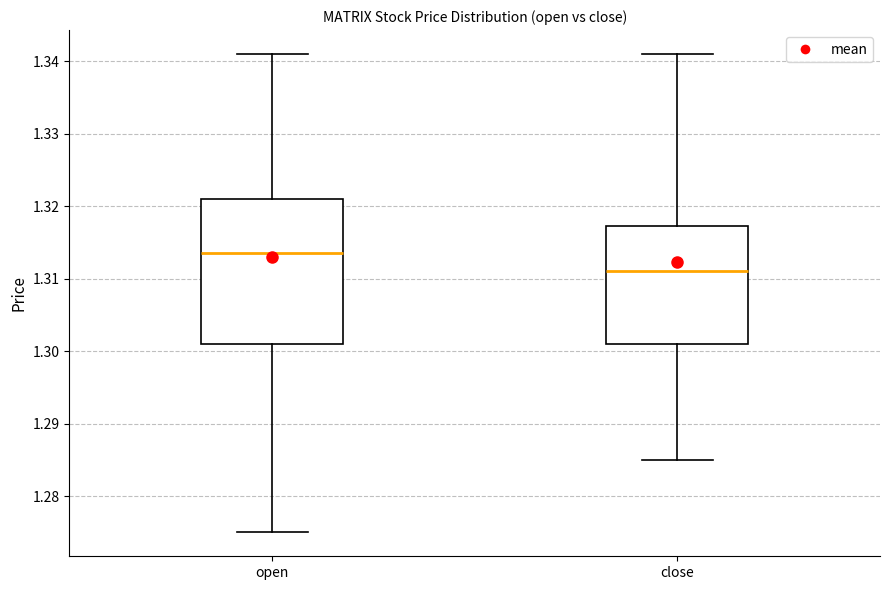

Reading left to right, read every box against the y-axis: the position of its median line, the range the box covers, and the ends of its whiskers. The values are not printed on the chart, so give them approximately, as read against the axis.

open: median 1.314, box 1.301 to 1.321, whiskers 1.275 to 1.341
close: median 1.311, box 1.301 to 1.317, whiskers 1.285 to 1.341